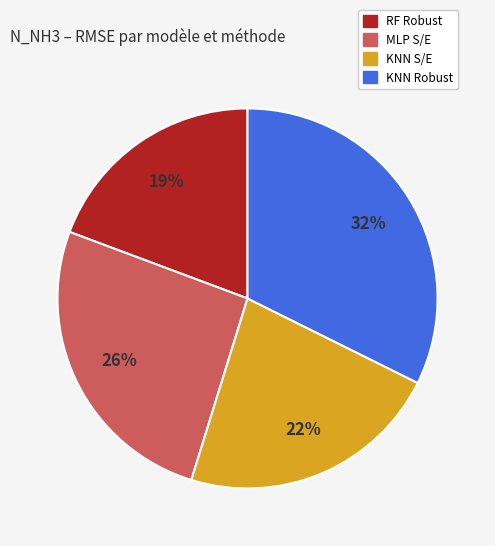

Does any single category account for the majority?

No